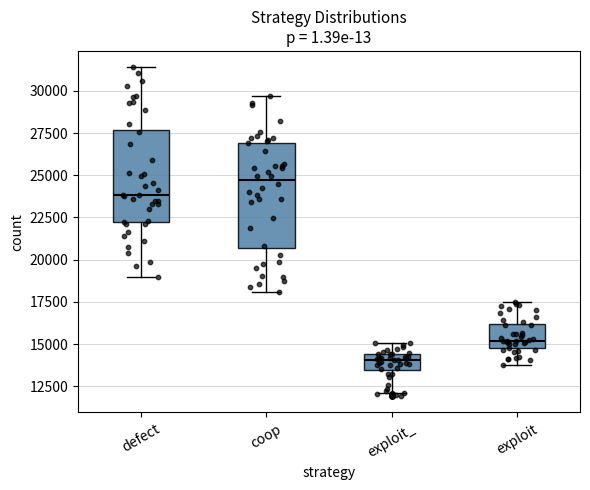

Comparing the boxes themselves (not the whiskers), which one is the tallest?

coop